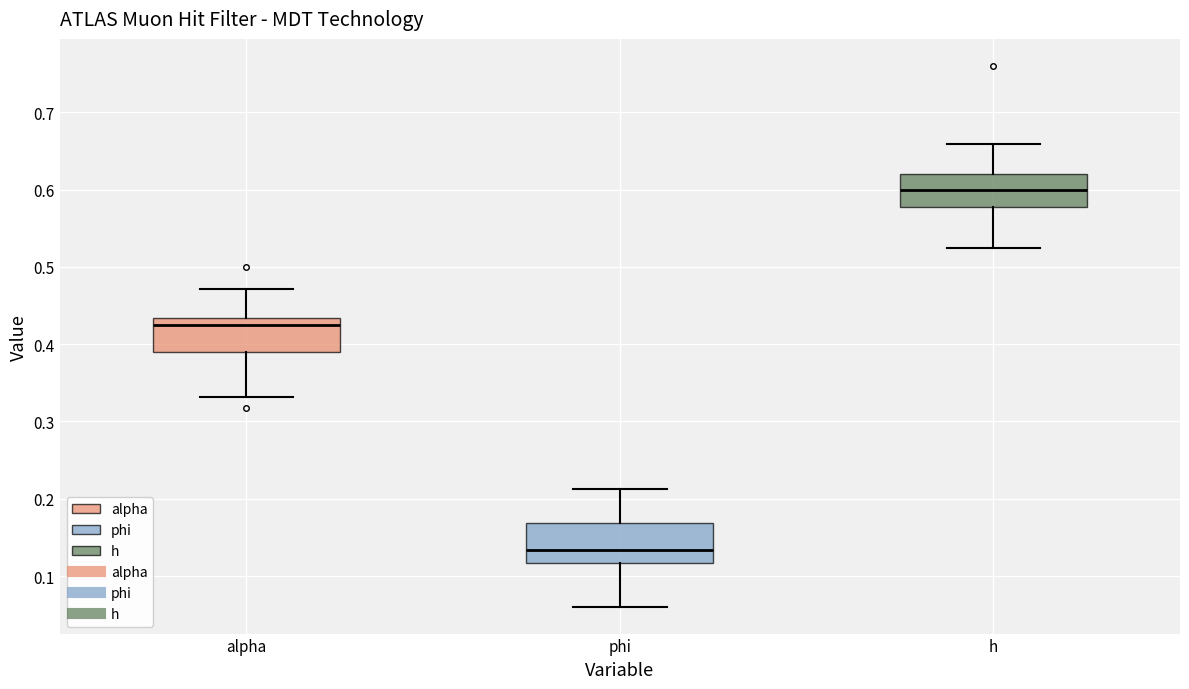

Which box's median line is the lowest?

phi